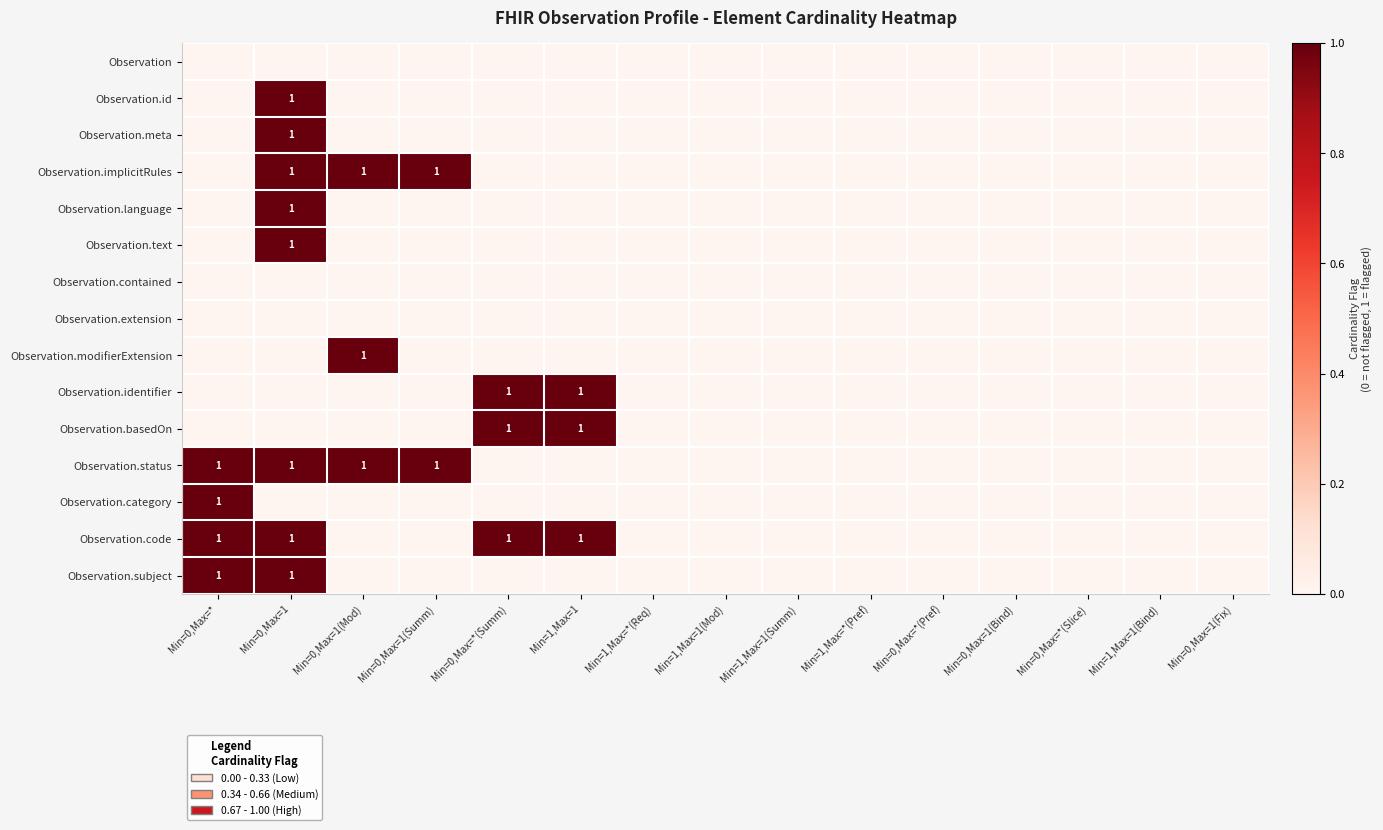

Which series has the widest spread of values?

Observation.id